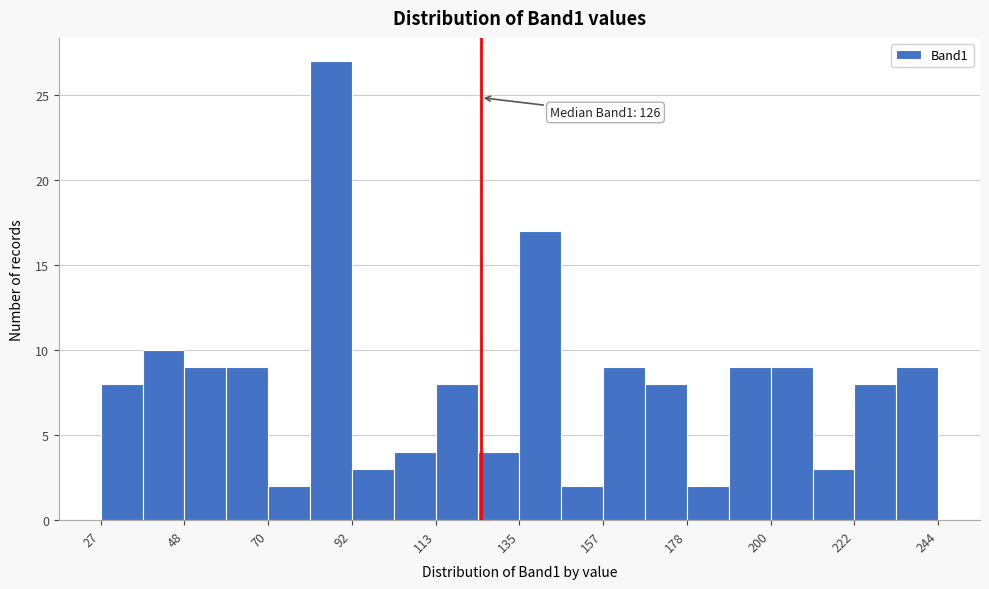

Around what value on the x-axis is the tallest bar? Give the approximate position of its centre, as read against the axis.

85